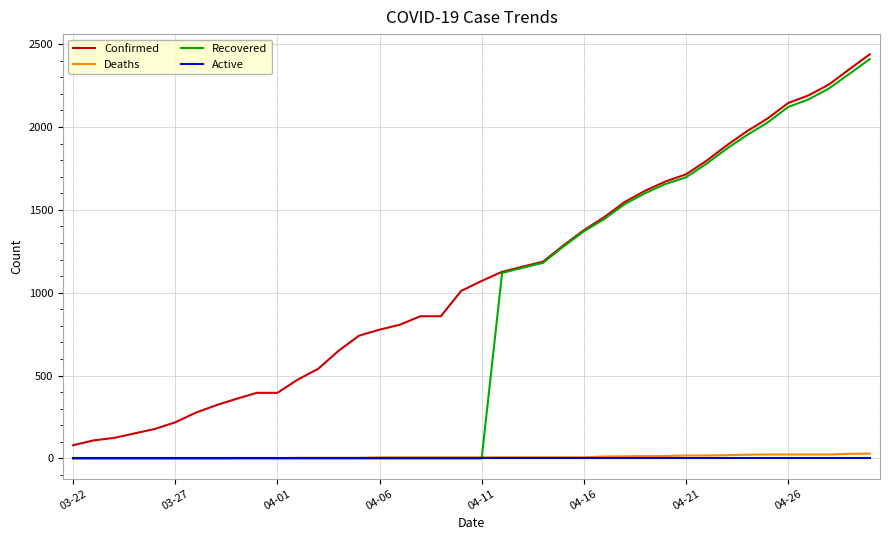

What is the maximum value shown in the chart?

2438